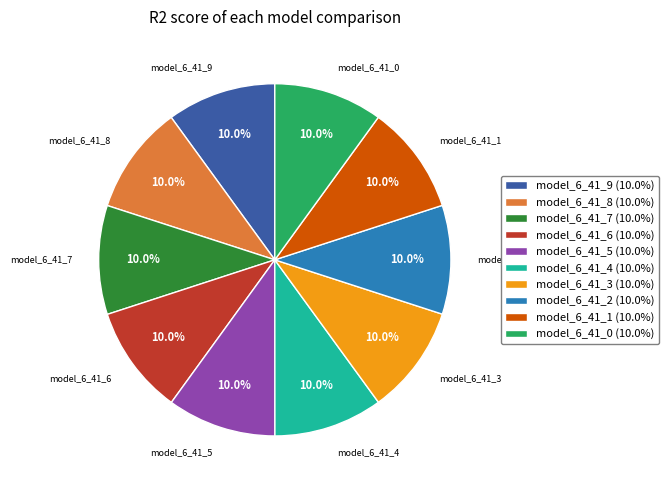

Does any single category account for the majority?

No